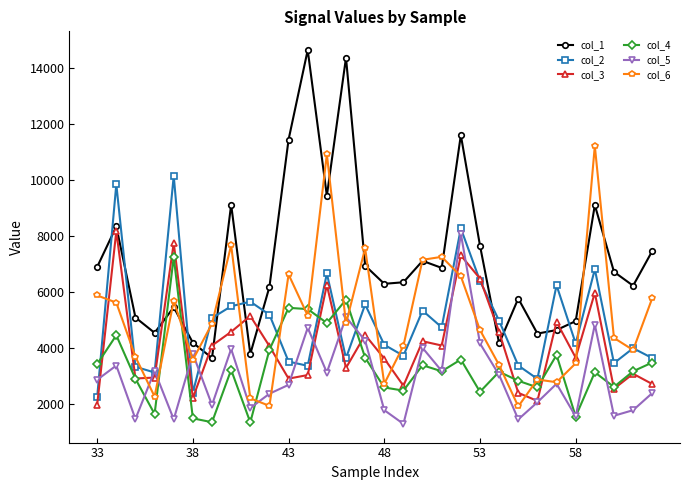

Which series has the widest spread of values?

col_1